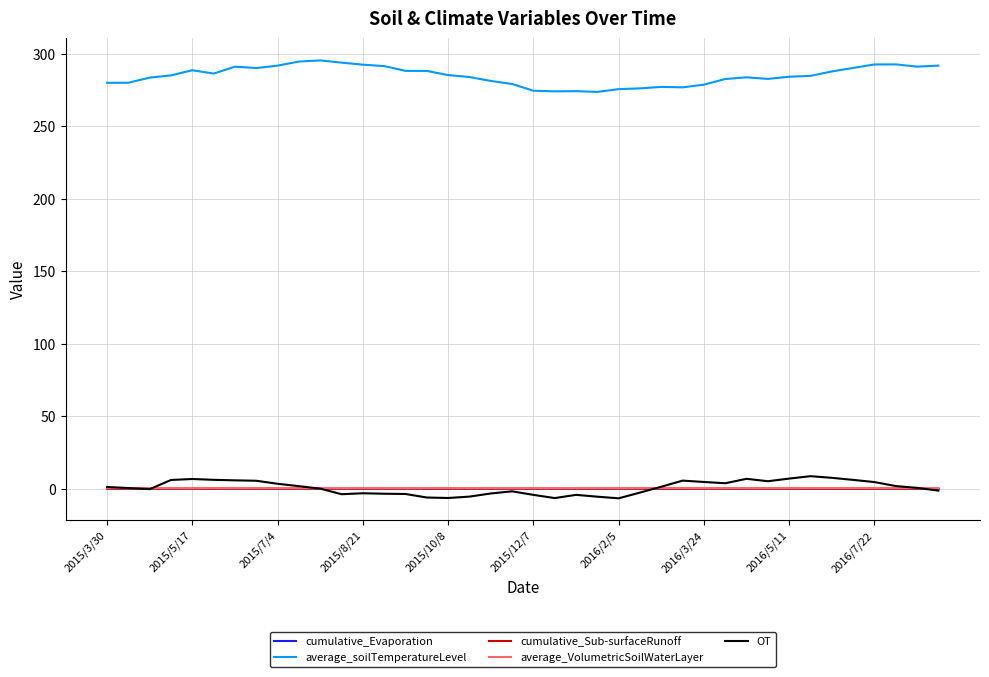

True or false: average_soilTemperatureLevel and cumulative_Evaporation cross at least once.

False